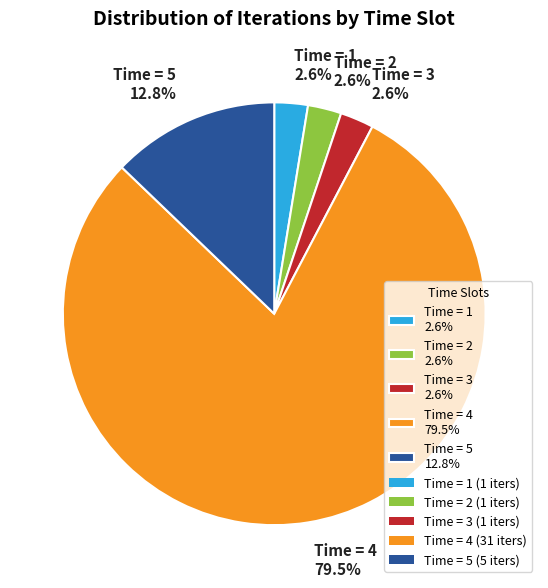

How many slices are in this pie chart?

5